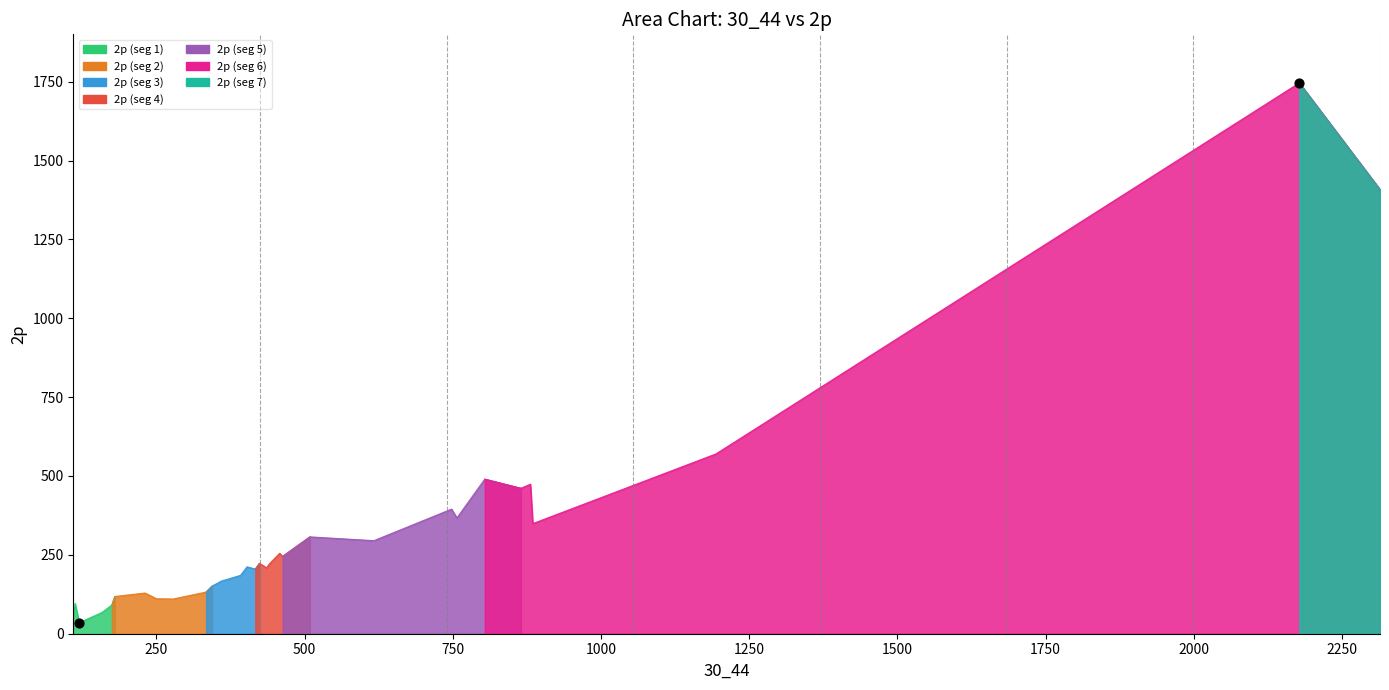

Between 748 and 2178, which is larger?

2178